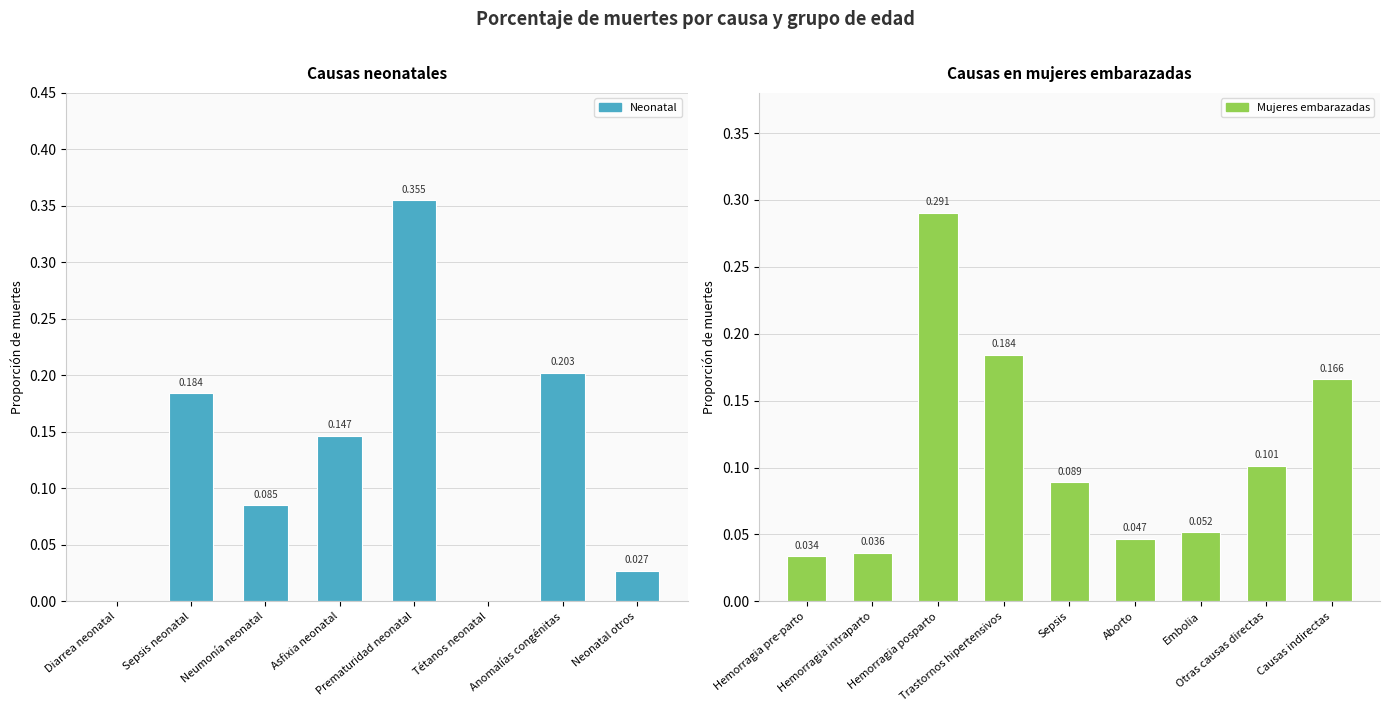

Rank the categories by value from highest to lowest.

Prematuridad neonatal, Anomalías congénitas, Sepsis neonatal, Asfixia neonatal, Neumonía neonatal, Neonatal otros, Diarrea neonatal, Tétanos neonatal